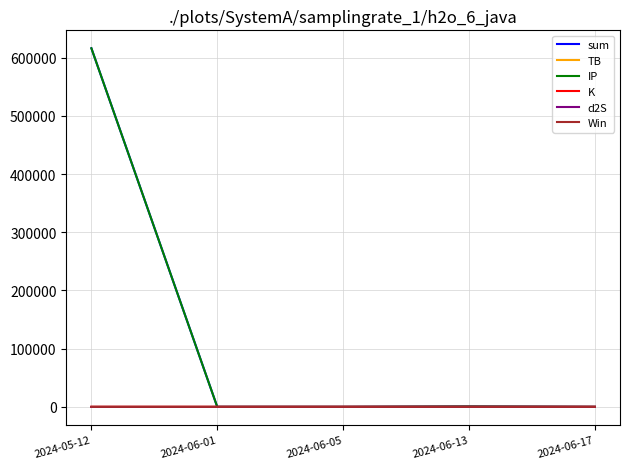

The value of IP at 2024-06-17 is 8.7. True or false?

True